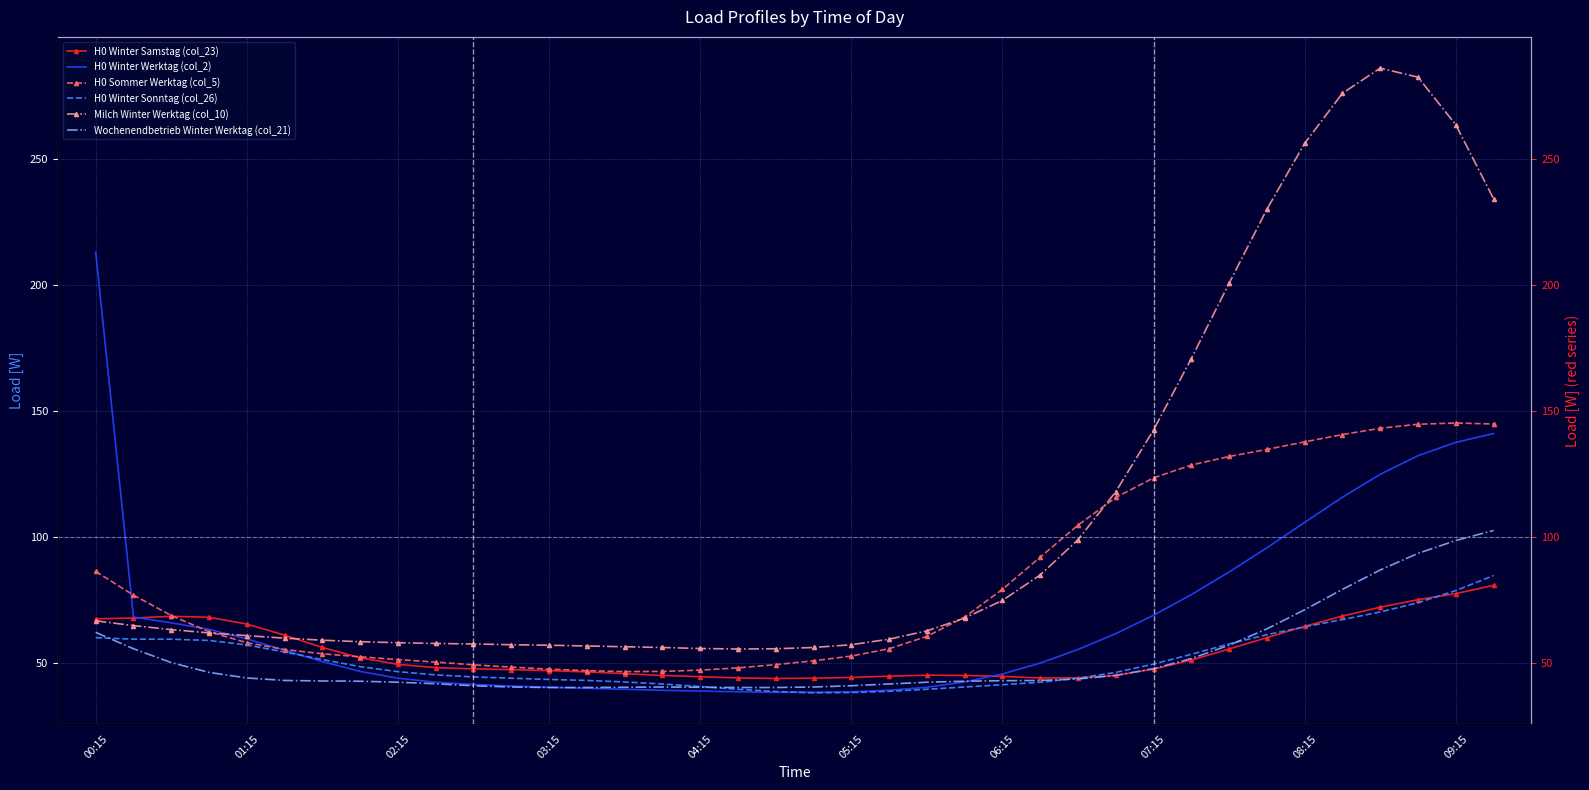

What is the spread (max minus min) of values at 06:15?

37.9